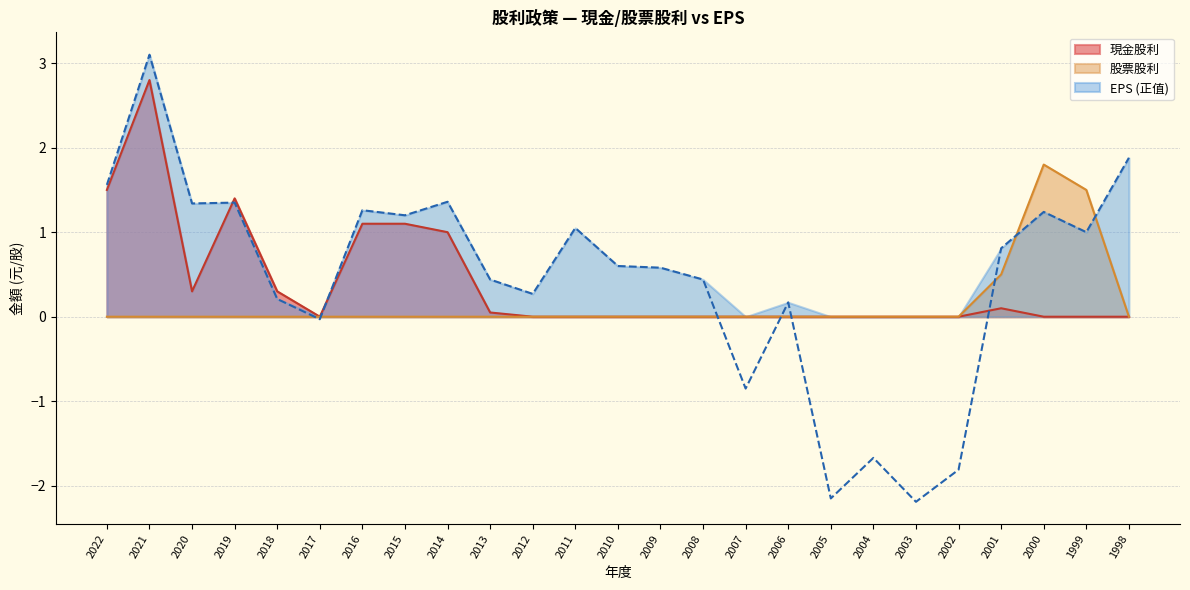

What is the highest value of the EPS series?

3.1